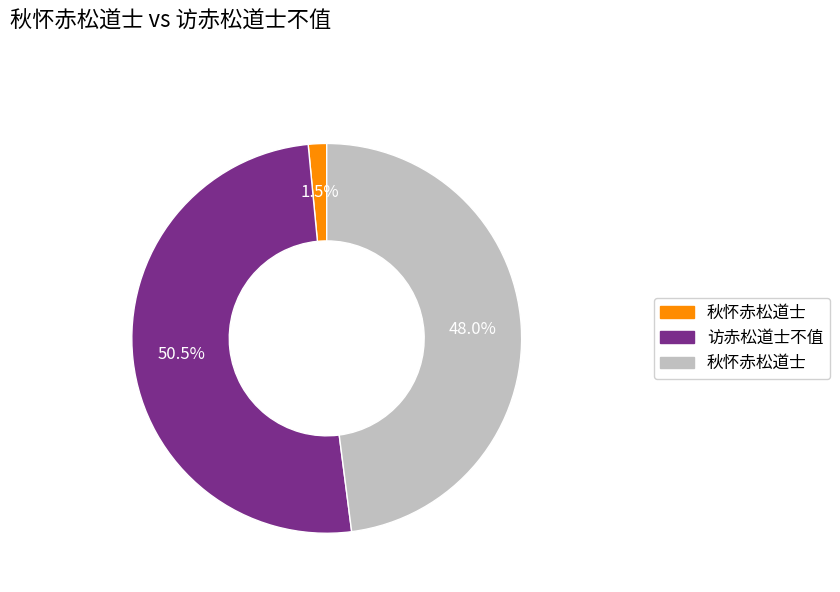

Is there a majority slice in this chart?

Yes